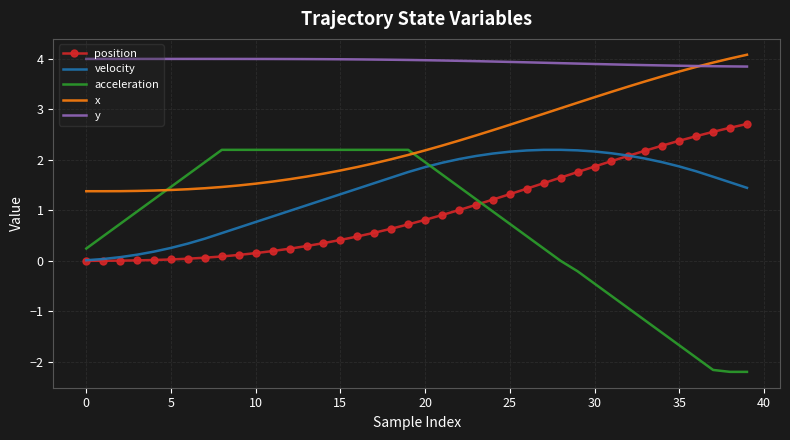

True or false: y and velocity intersect in this chart.

False